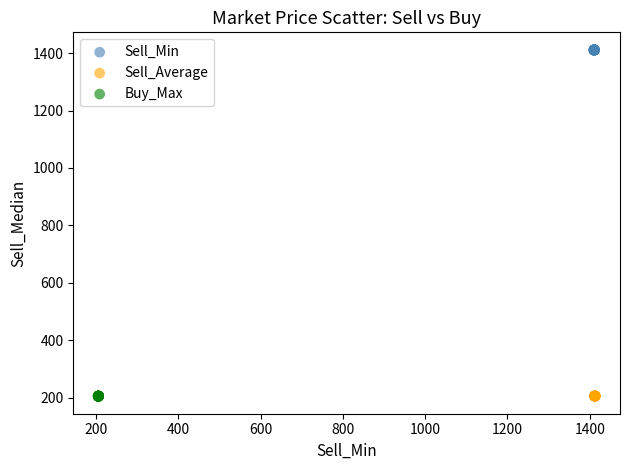

Which series reaches the maximum Y coordinate?

Sell_Min